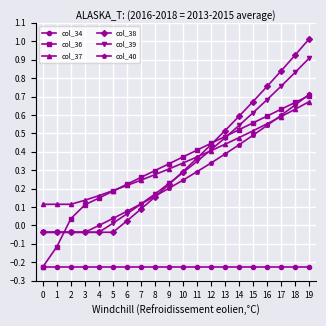

True or false: col_38 and col_34 cross at least once.

False